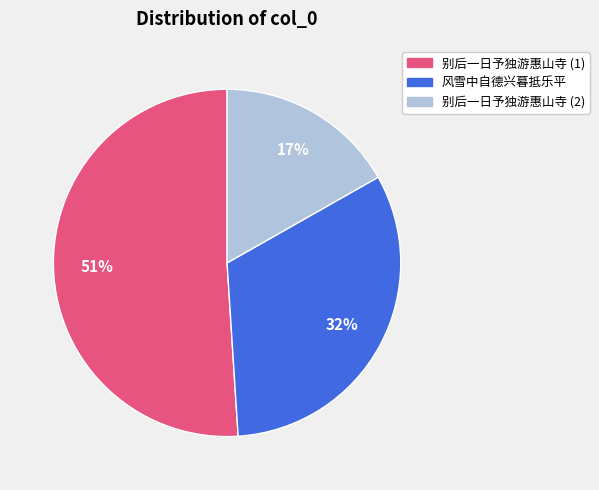

Does any single category account for the majority?

Yes